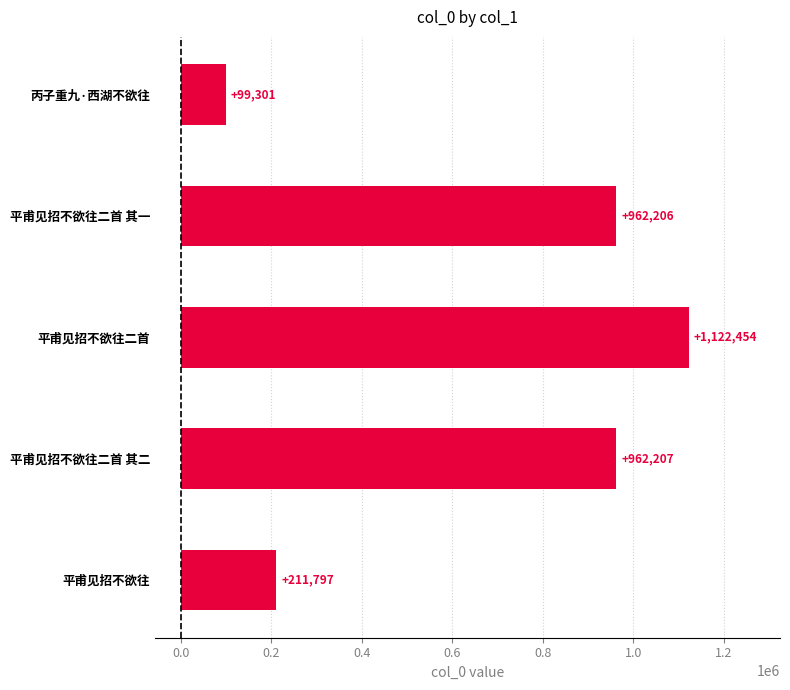

Which category has the lowest value across all series?

丙子重九·西湖不欲往